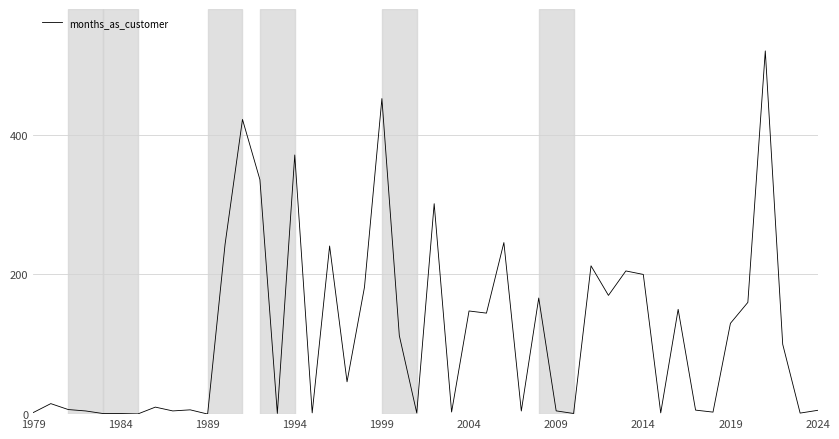

What is the maximum value shown in the chart?

520.0